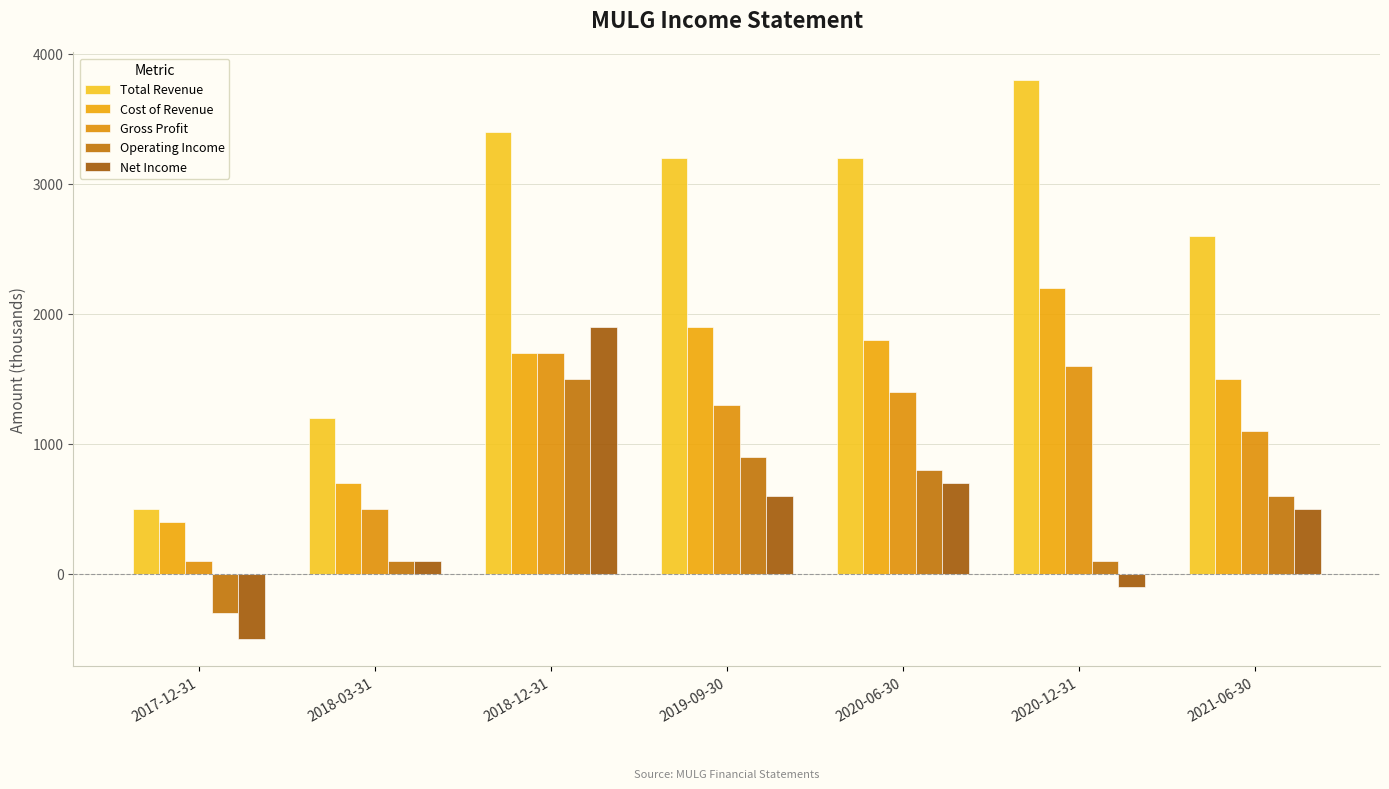

What is the lowest value of the Net Income series?

-500